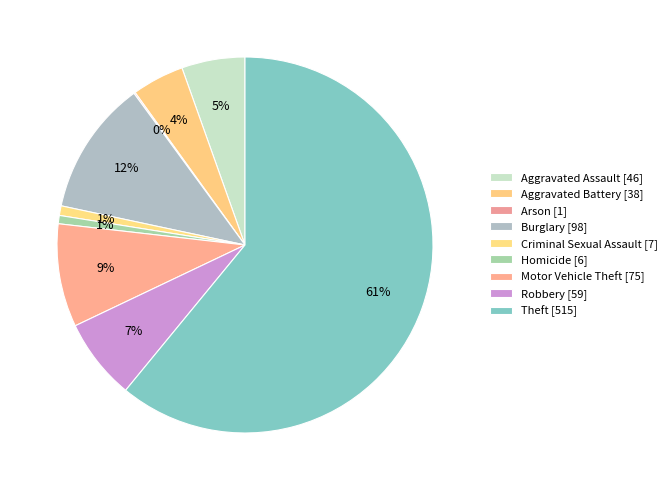

What is the largest slice in the pie chart?

Theft